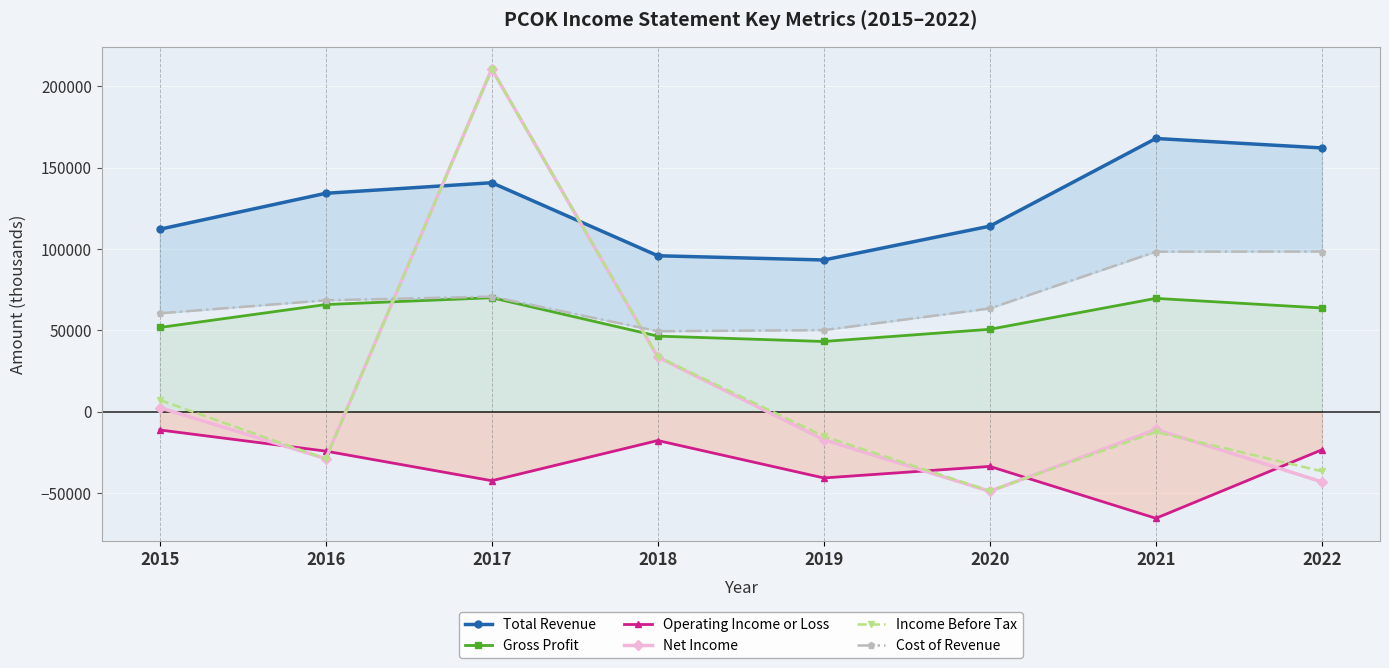

Is the value of Net Income at 2021 greater than the value of Total Revenue at 2022?

No